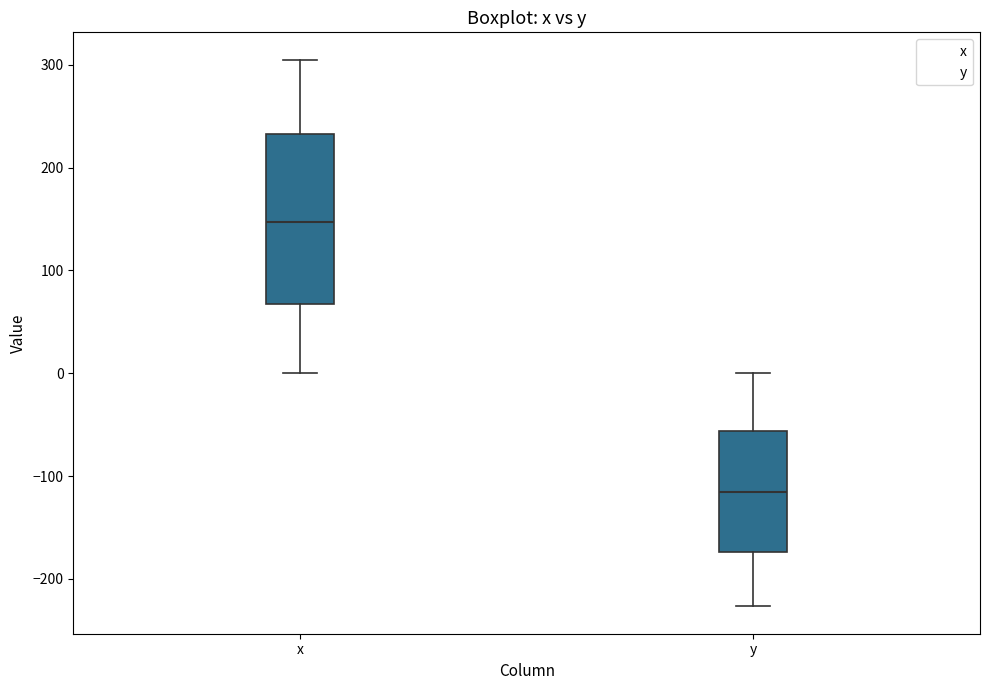

Where is the lower edge of the box for x on the y-axis? The values are not printed on the chart, so give them approximately, as read against the axis.

70